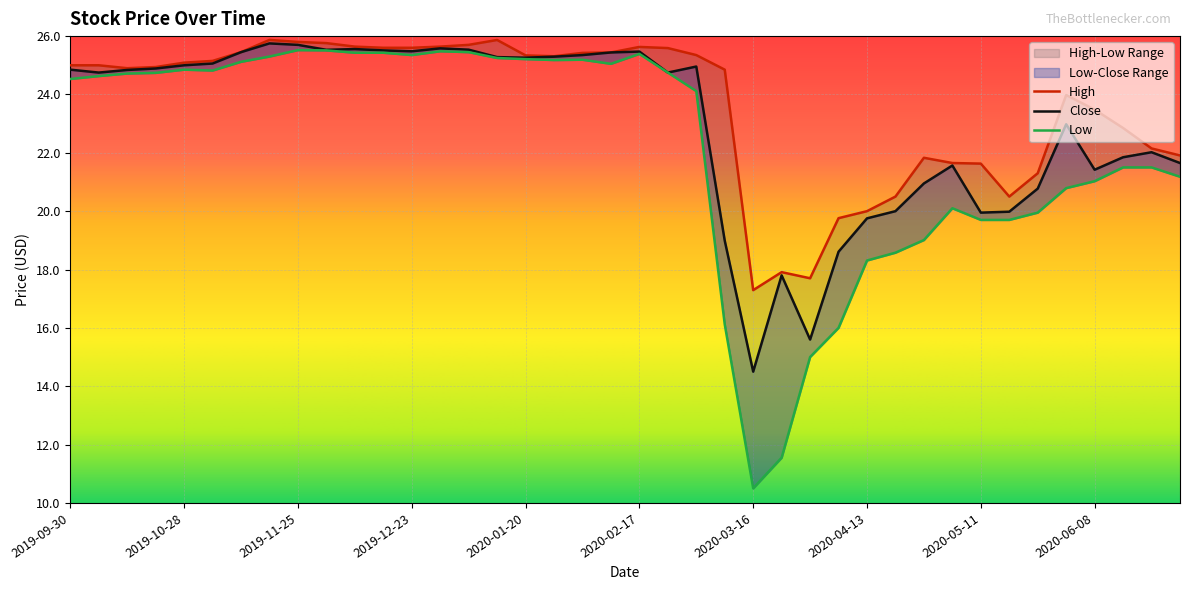

What is the difference between the maximum and minimum values in the Low series?

15.0